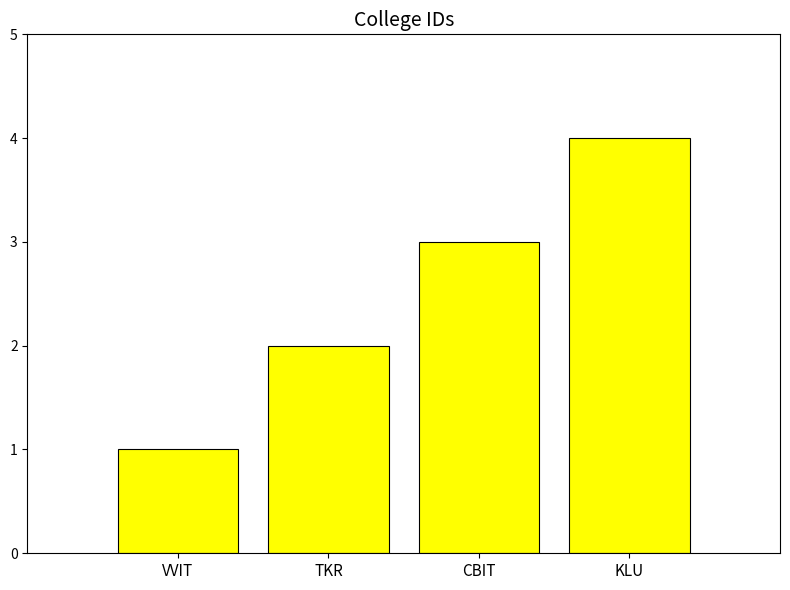

Between KLU and CBIT, which is larger?

KLU